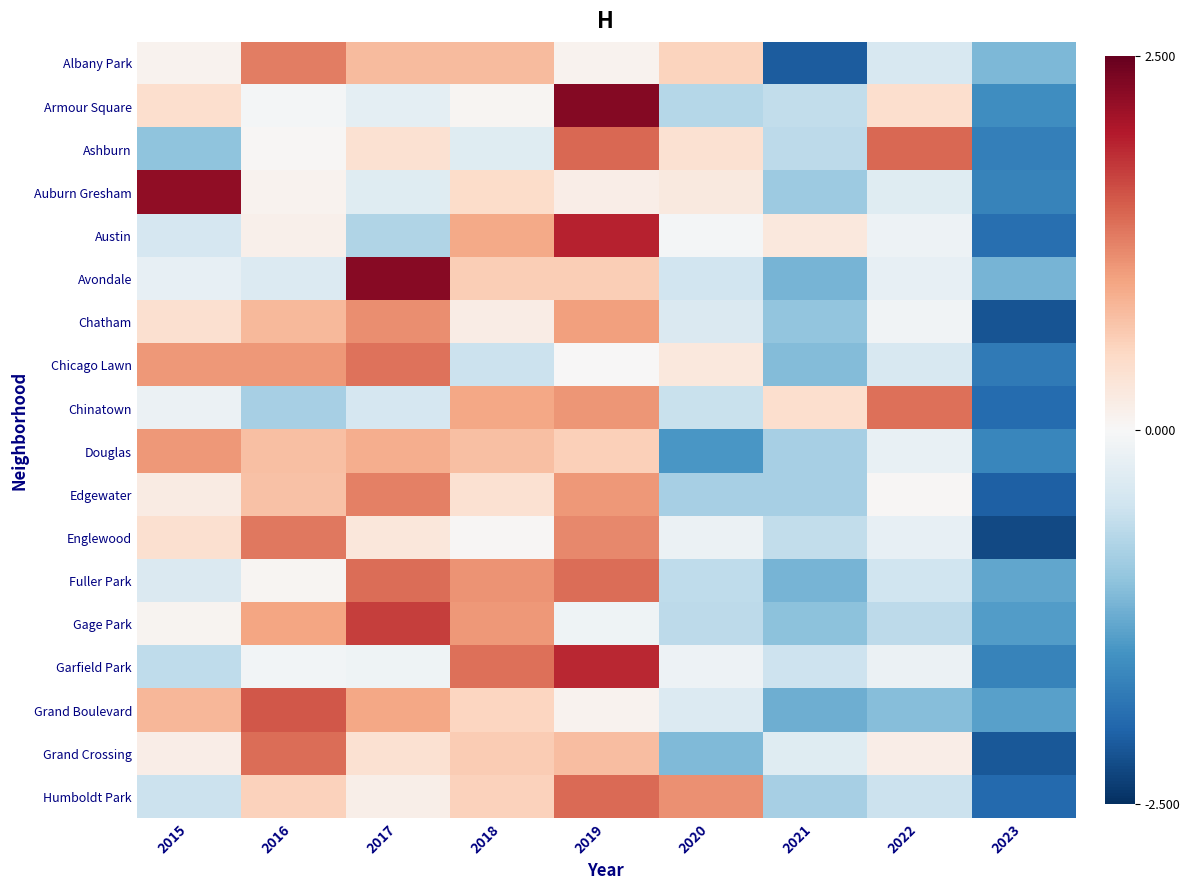

Reading left to right, what are all the values shown in this chart?

Albany Park: 2015=0.1	2016=1.3	2017=0.8	2018=0.8	2019=0.1	2020=0.6	2021=-2.1	2022=-0.4	2023=-1.1
Armour Square: 2015=0.4	2016=-0.1	2017=-0.2	2018=0.0	2019=2.3	2020=-0.7	2021=-0.6	2022=0.4	2023=-1.6
Ashburn: 2015=-1.0	2016=0.0	2017=0.4	2018=-0.3	2019=1.4	2020=0.4	2021=-0.7	2022=1.4	2023=-1.7
Auburn Gresham: 2015=2.2	2016=0.1	2017=-0.3	2018=0.5	2019=0.2	2020=0.2	2021=-0.9	2022=-0.3	2023=-1.7
Austin: 2015=-0.4	2016=0.1	2017=-0.8	2018=0.9	2019=1.9	2020=-0.1	2021=0.3	2022=-0.1	2023=-1.9
Avondale: 2015=-0.2	2016=-0.3	2017=2.3	2018=0.6	2019=0.6	2020=-0.5	2021=-1.2	2022=-0.2	2023=-1.2
Chatham: 2015=0.4	2016=0.8	2017=1.2	2018=0.2	2019=1.0	2020=-0.4	2021=-1.0	2022=-0.1	2023=-2.2
Chicago Lawn: 2015=1.1	2016=1.1	2017=1.4	2018=-0.5	2019=0.0	2020=0.3	2021=-1.1	2022=-0.4	2023=-1.8
Chinatown: 2015=-0.1	2016=-0.8	2017=-0.4	2018=1.0	2019=1.1	2020=-0.5	2021=0.4	2022=1.4	2023=-1.9
Douglas: 2015=1.1	2016=0.8	2017=0.9	2018=0.8	2019=0.6	2020=-1.5	2021=-0.8	2022=-0.2	2023=-1.6
Edgewater: 2015=0.2	2016=0.7	2017=1.3	2018=0.4	2019=1.1	2020=-0.8	2021=-0.8	2022=0.0	2023=-2.0
Englewood: 2015=0.4	2016=1.3	2017=0.3	2018=0.0	2019=1.2	2020=-0.2	2021=-0.6	2022=-0.2	2023=-2.3
Fuller Park: 2015=-0.4	2016=0.0	2017=1.4	2018=1.1	2019=1.4	2020=-0.6	2021=-1.2	2022=-0.5	2023=-1.3
Gage Park: 2015=0.1	2016=1.0	2017=1.7	2018=1.1	2019=-0.1	2020=-0.7	2021=-1.0	2022=-0.7	2023=-1.4
Garfield Park: 2015=-0.6	2016=-0.1	2017=-0.1	2018=1.4	2019=1.9	2020=-0.1	2021=-0.5	2022=-0.2	2023=-1.7
Grand Boulevard: 2015=0.8	2016=1.6	2017=1.0	2018=0.5	2019=0.1	2020=-0.3	2021=-1.2	2022=-1.1	2023=-1.4
Grand Crossing: 2015=0.2	2016=1.4	2017=0.4	2018=0.6	2019=0.8	2020=-1.1	2021=-0.3	2022=0.2	2023=-2.1
Humboldt Park: 2015=-0.5	2016=0.6	2017=0.2	2018=0.6	2019=1.4	2020=1.1	2021=-0.8	2022=-0.5	2023=-1.9